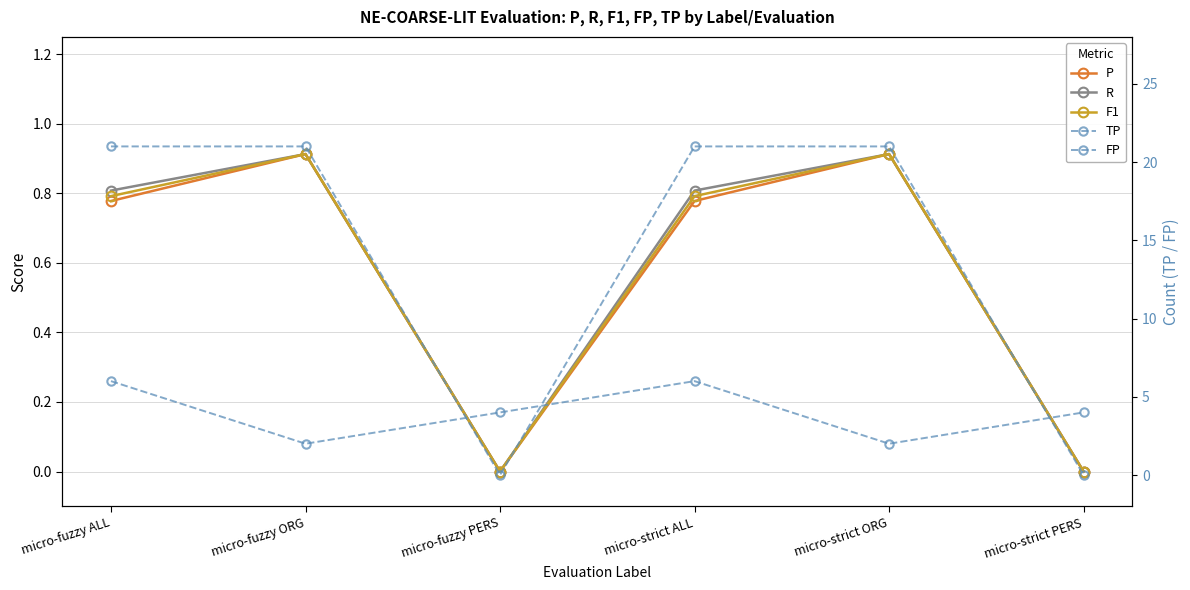

Where is the first local minimum for TP?

micro-fuzzy PERS